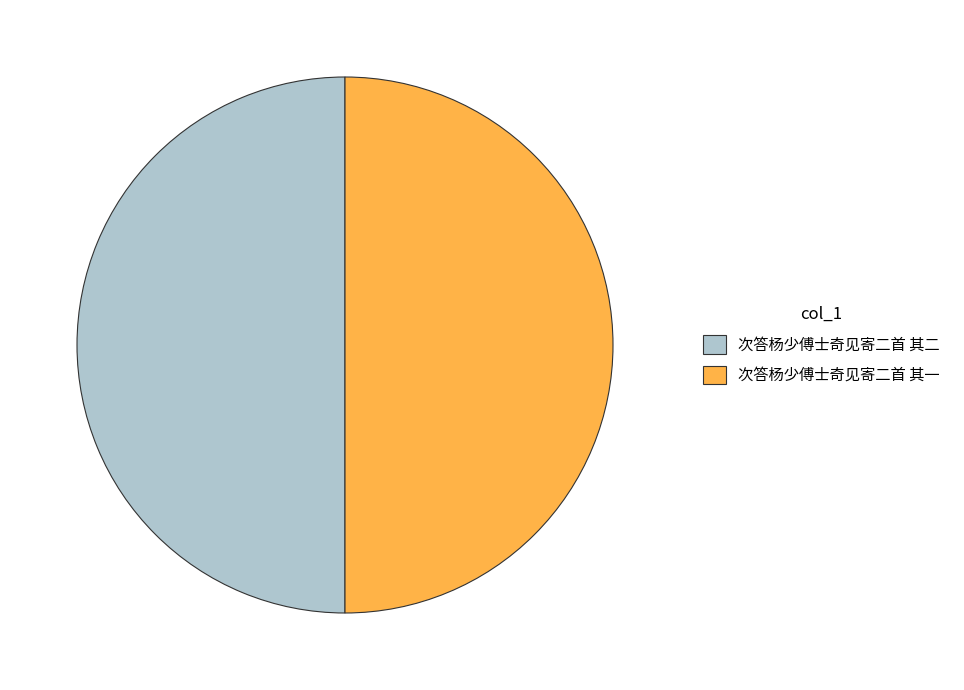

How many slices are in this pie chart?

2